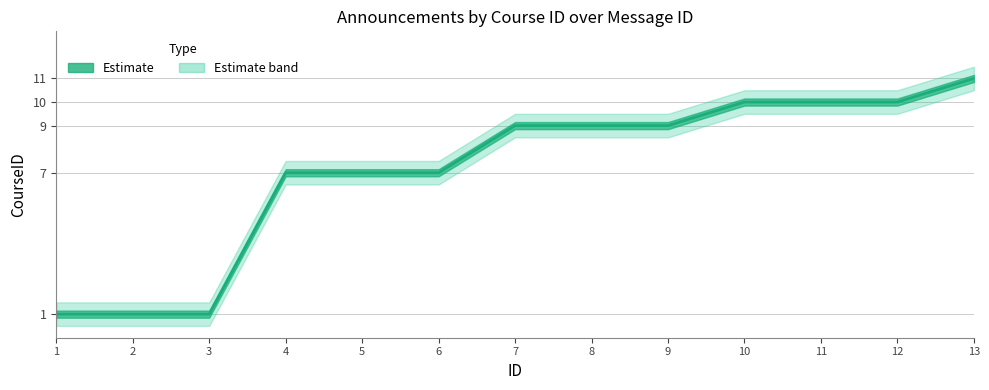

True or false: the data shows 10 at 10.

True